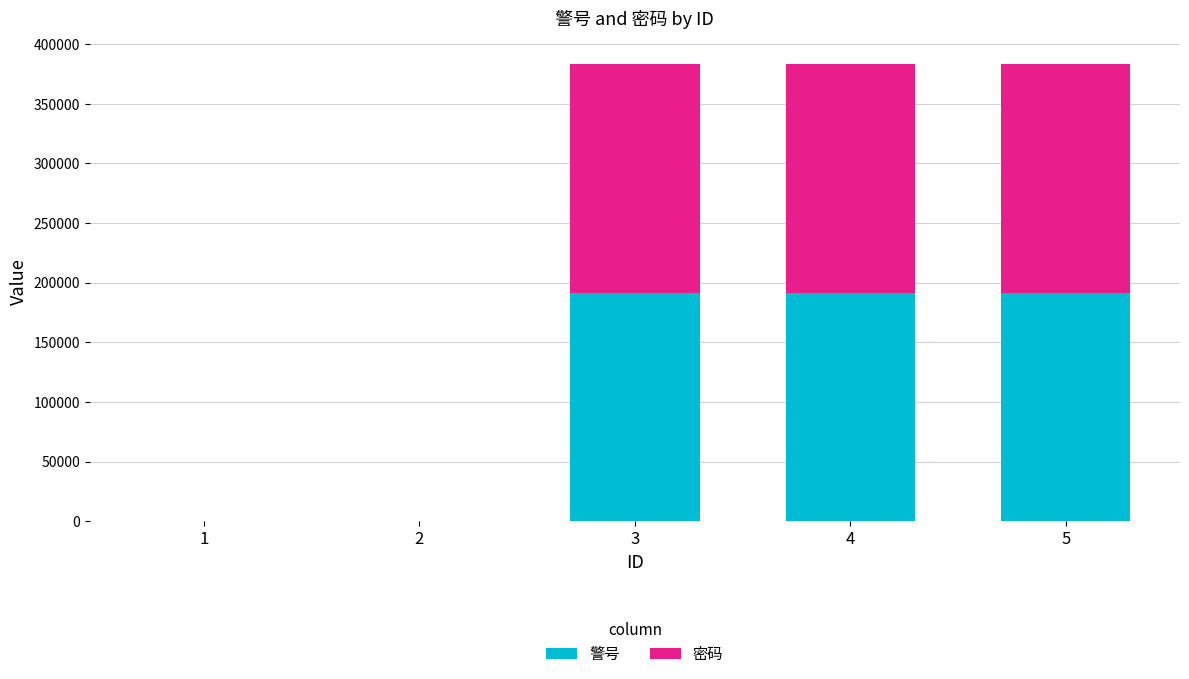

What is the maximum value for 警号?

191599